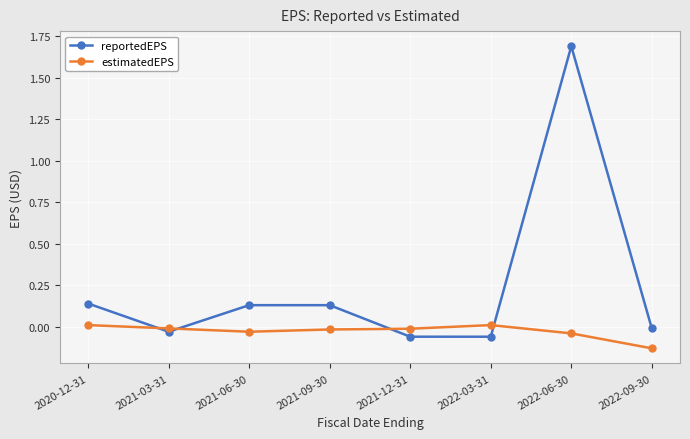

Count the number of data series in this chart.

2